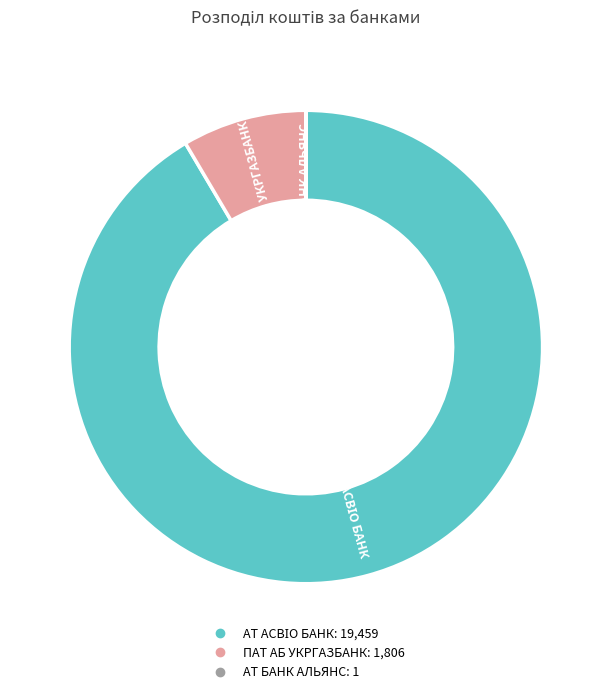

The ПАТ АБ УКРГАЗБАНК slice represents 8% of the pie. True or false?

True